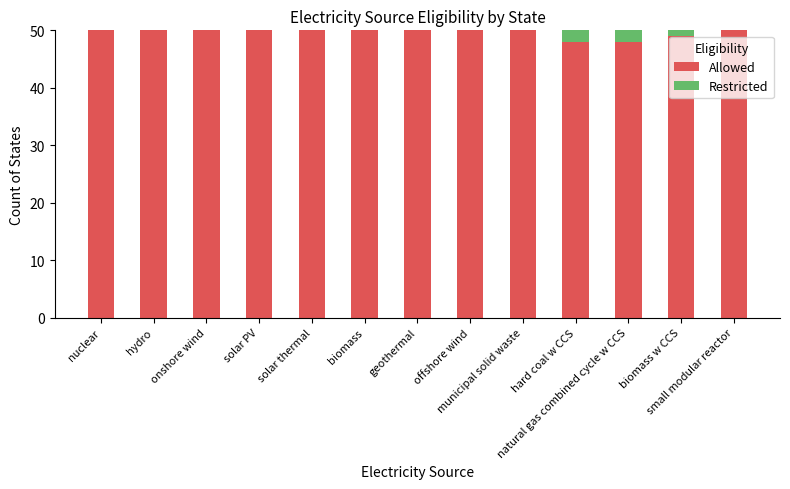

What are all the series names shown in the legend?

Allowed, Restricted